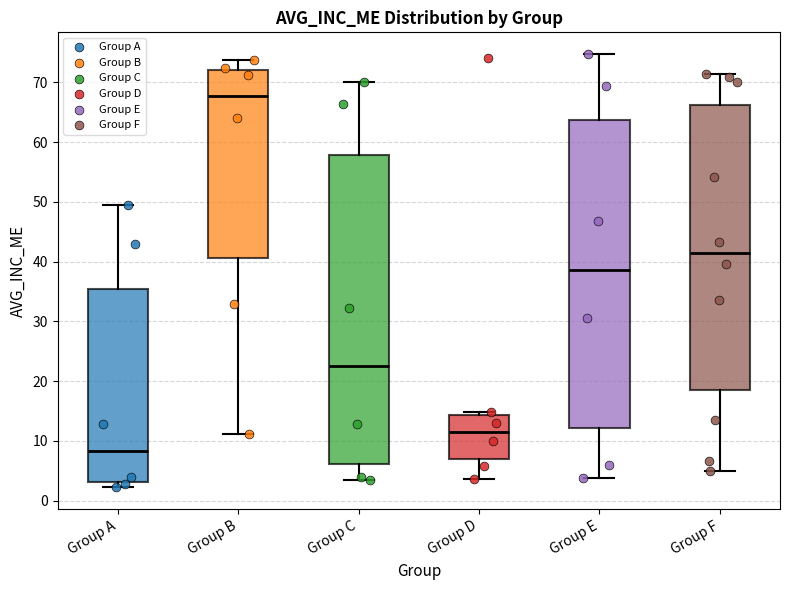

Which box has the lowest median line?

Group A